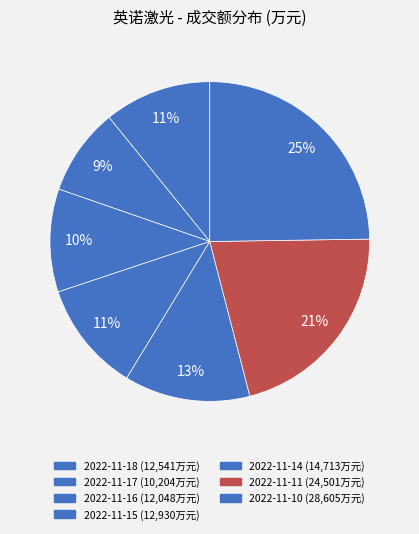

Which category has the smallest portion of the pie?

2022-11-17